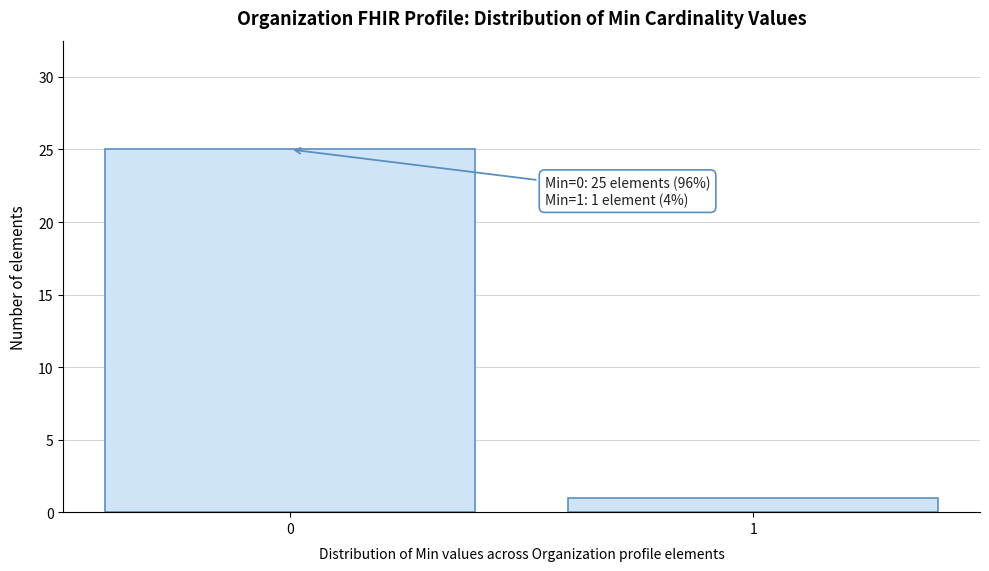

Reading left to right, list all the values displayed in this chart.

0=25	1=1